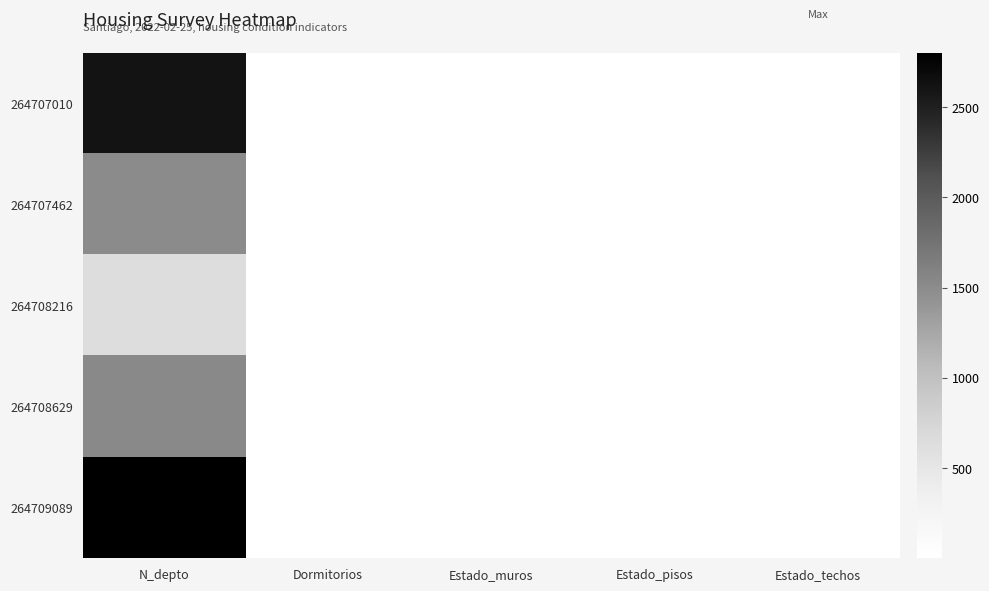

Which label corresponds to the largest value in the chart?

N_depto